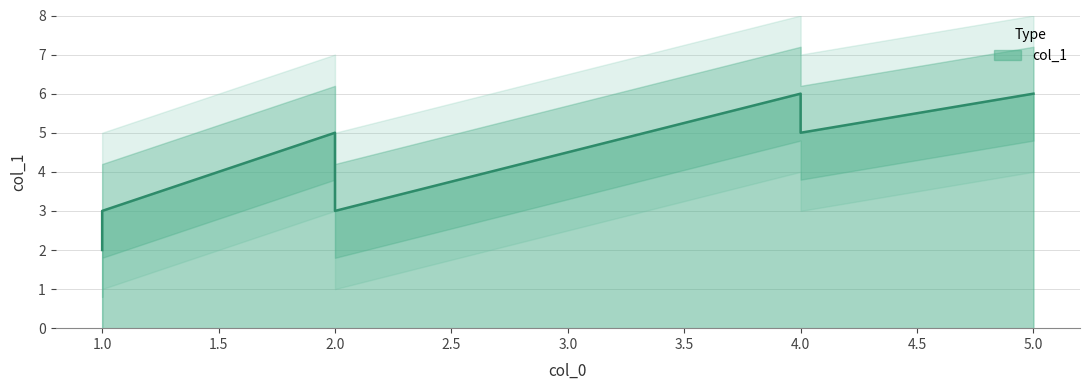

What is the ratio of the value at 3 to the value at 2?

0.8